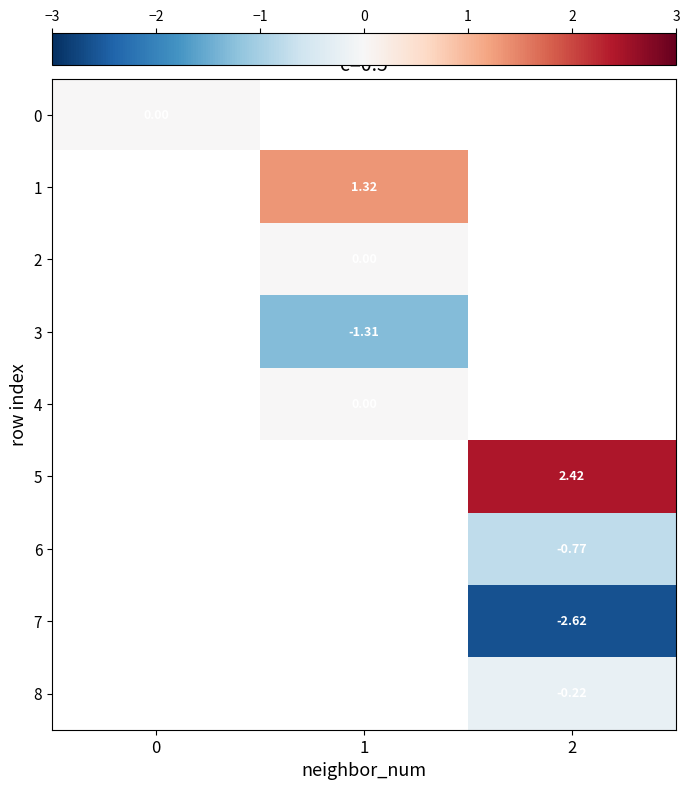

The 5 series shows 2.4 at 2. True or false?

True